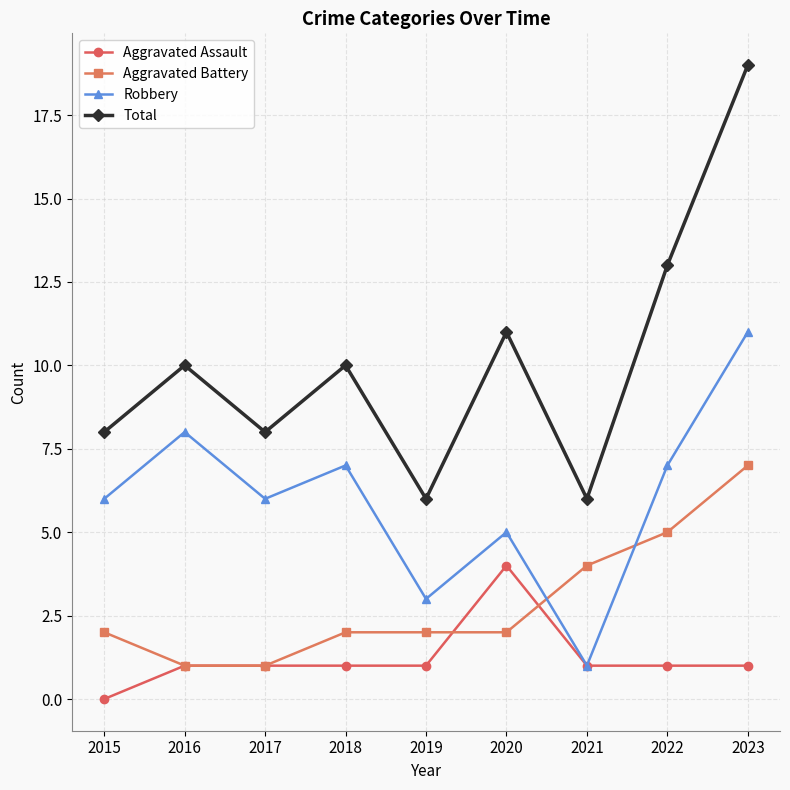

Is it true that Robbery equals 10 at 2017?

False